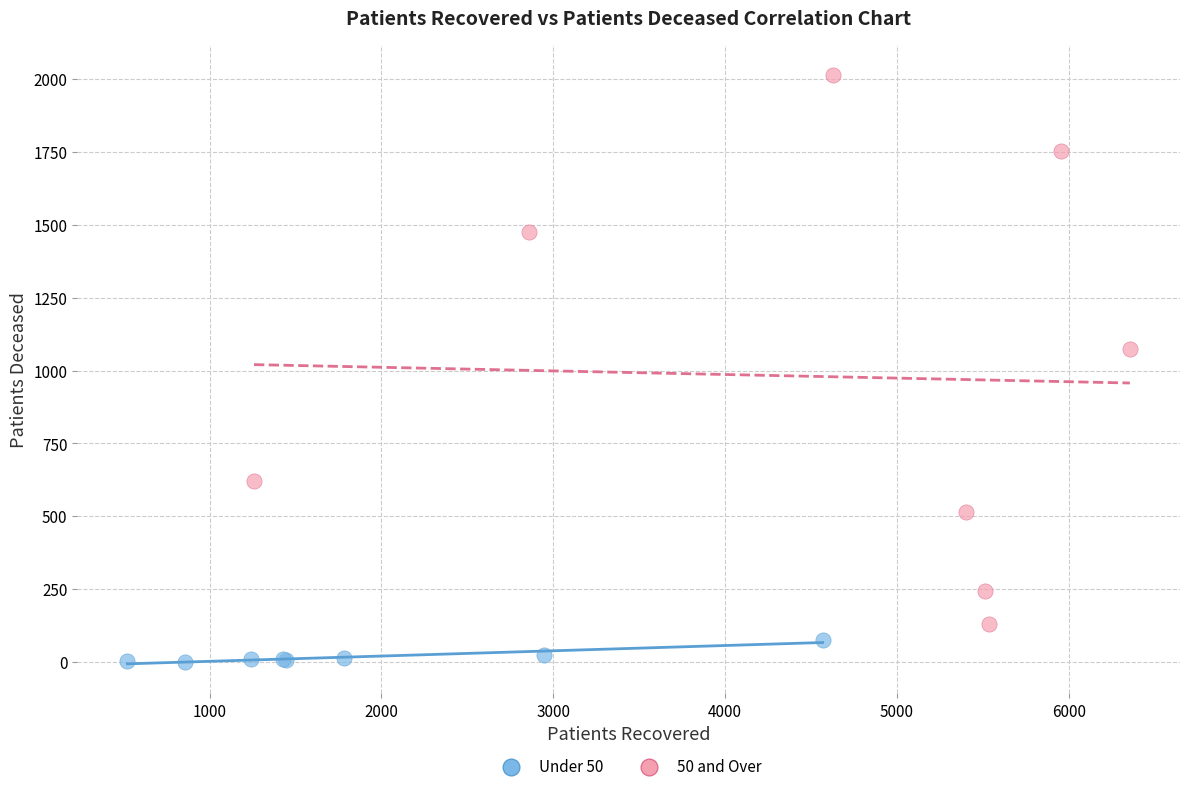

What are all the series names shown in the legend?

Under 50, 50 and Over